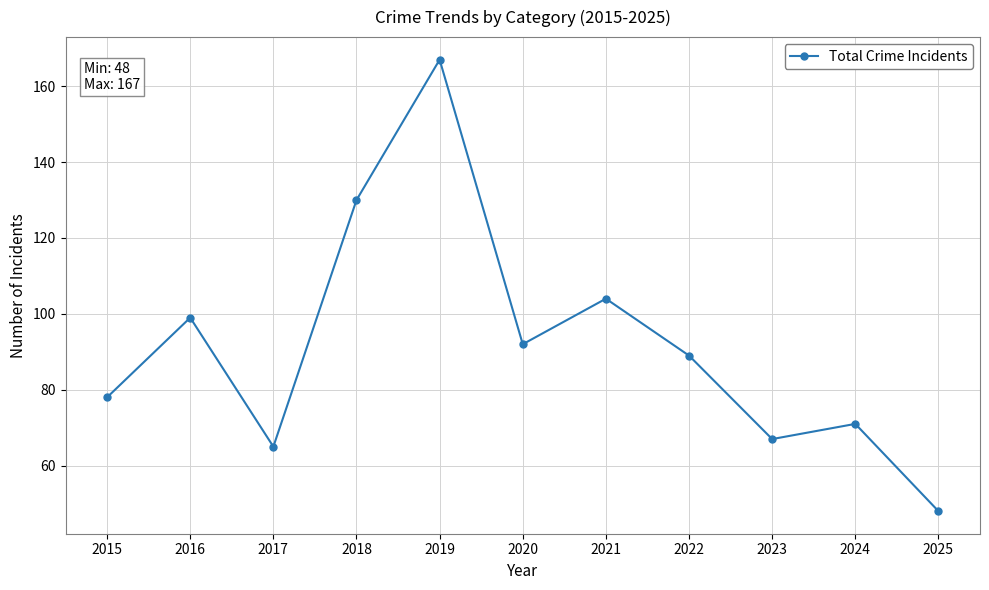

True or false: there are more than 2 points higher than both neighbors.

True